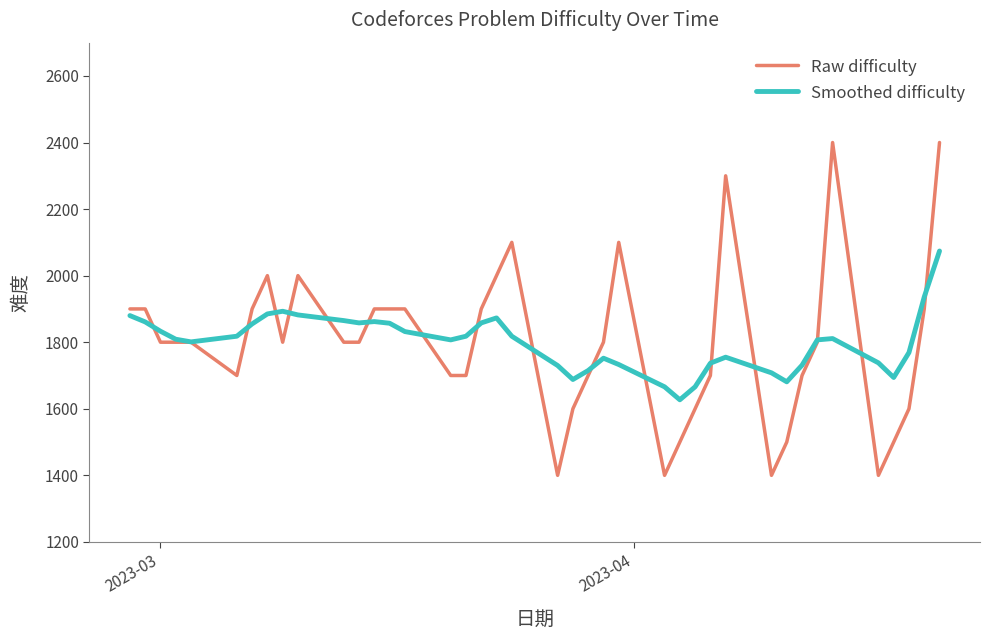

Which series has the largest range (max minus min)?

Raw difficulty